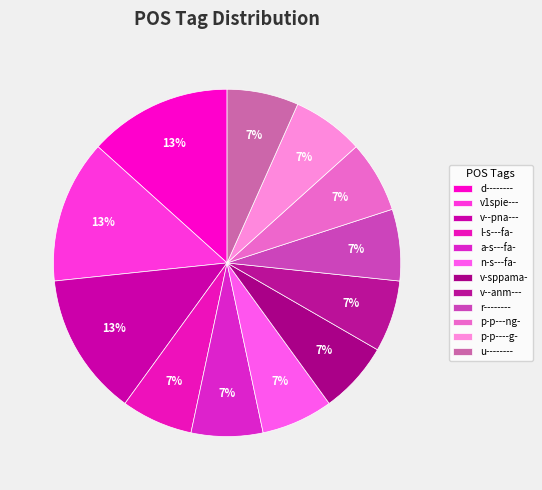

To the nearest percent, what percentage of the pie is n-s---fa-?

7%